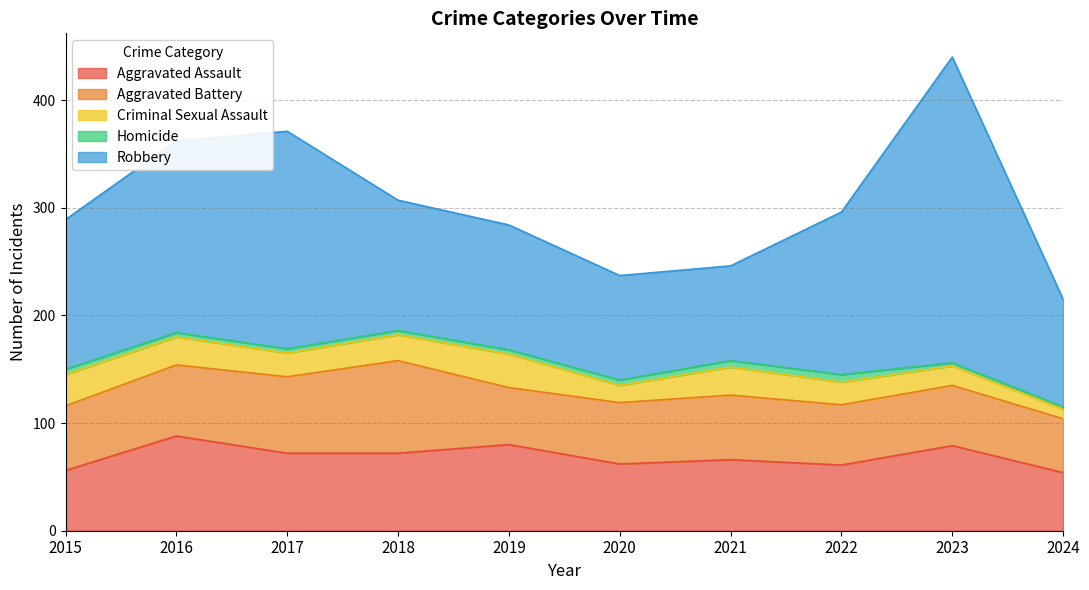

True or false: Robbery and Aggravated Battery intersect in this chart.

False